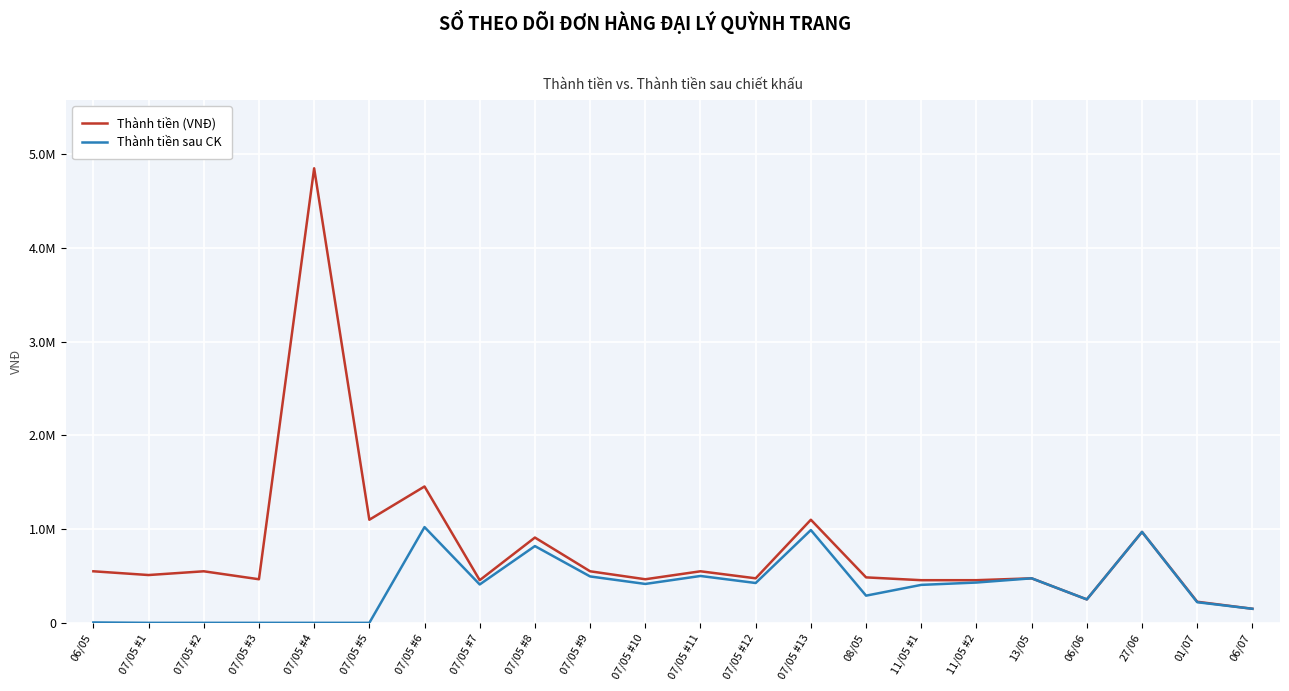

What are all the series names shown in the legend?

Thành tiền (VNĐ), Thành tiền sau CK